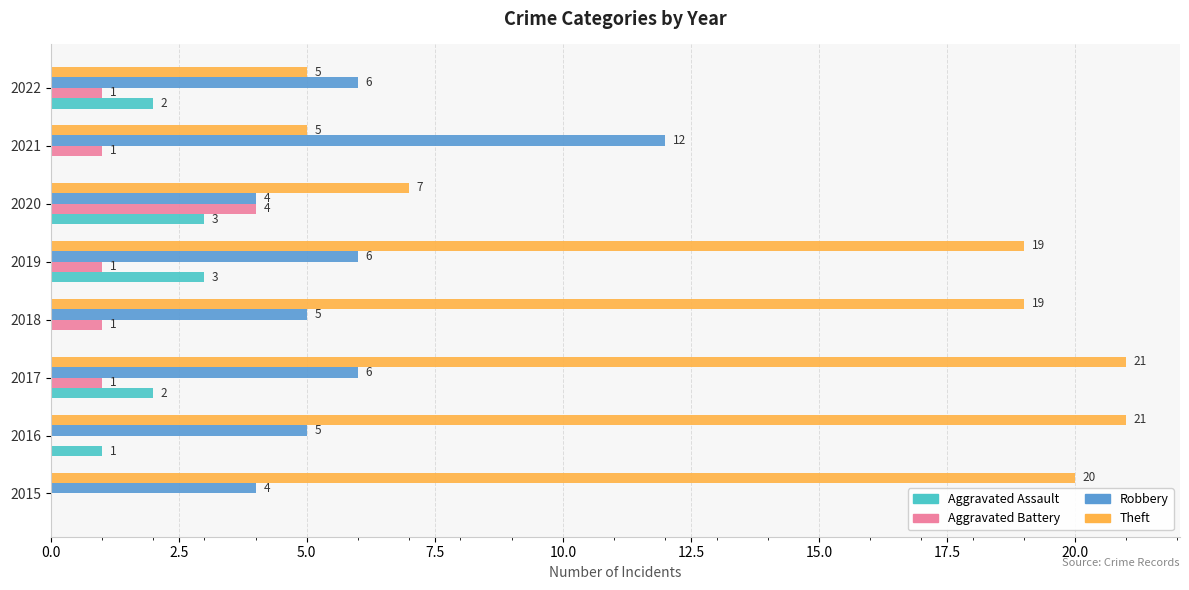

The Theft series shows 5 at 2022. True or false?

True